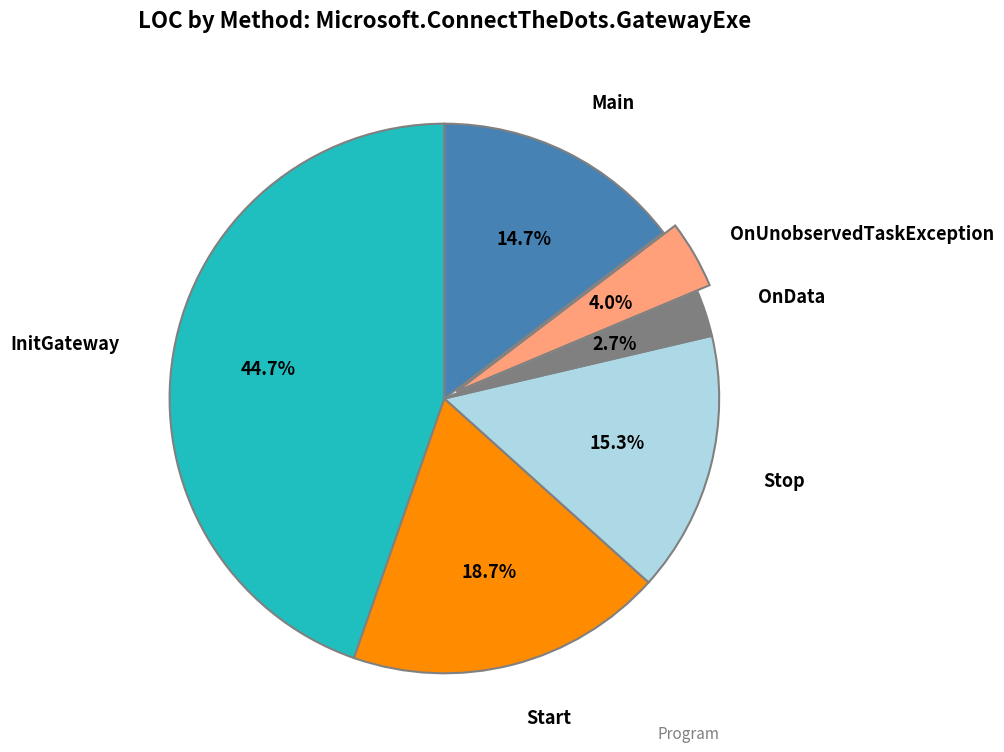

Does any single category account for the majority?

No